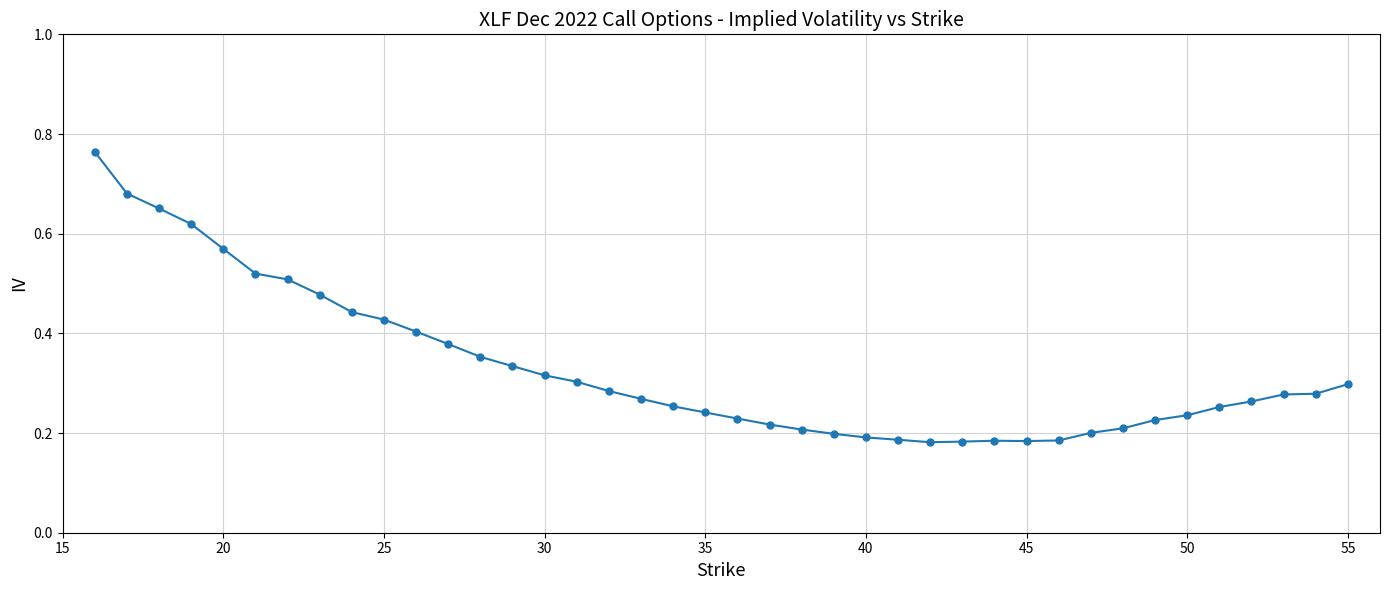

Is this an area chart (filled region under the line)?

No